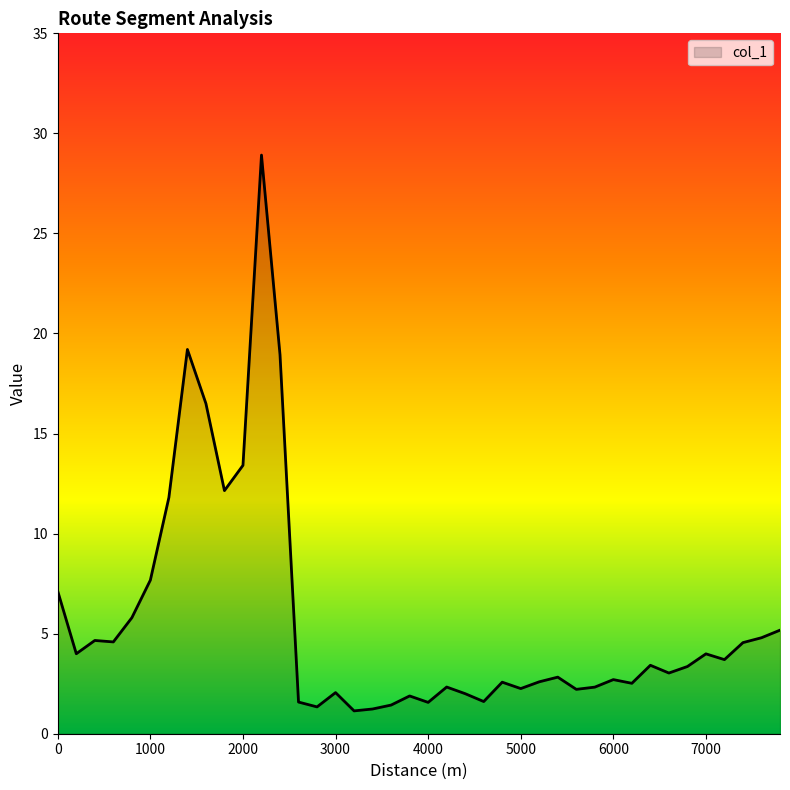

Does the chart display data point markers on the line(s)?

No